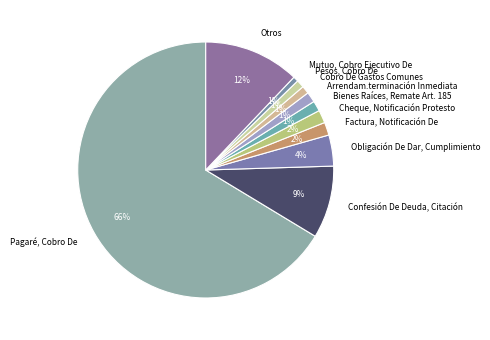

To the nearest percent, what portion does Otros represent?

12%